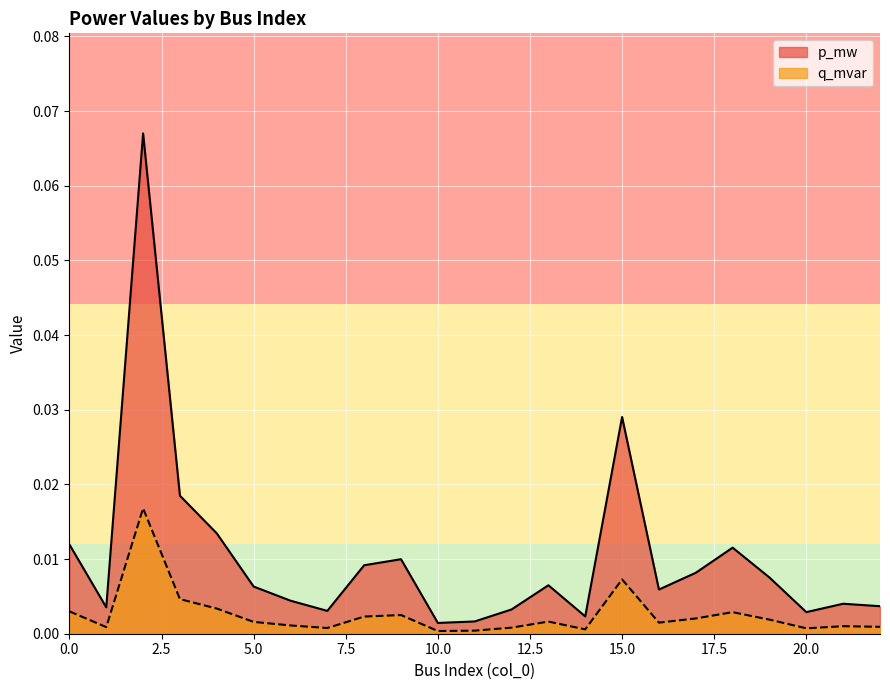

Reading left to right, list all the values displayed in this chart.

p_mw: 0=0.0	1=0.0	2=0.1	3=0.0	4=0.0	5=0.0	6=0.0	7=0.0	8=0.0	9=0.0	10=0.0	11=0.0	12=0.0	13=0.0	14=0.0	15=0.0	16=0.0	17=0.0	18=0.0	19=0.0	20=0.0	21=0.0	22=0.0
q_mvar: 0=0.0	1=0.0	2=0.0	3=0.0	4=0.0	5=0.0	6=0.0	7=0.0	8=0.0	9=0.0	10=0.0	11=0.0	12=0.0	13=0.0	14=0.0	15=0.0	16=0.0	17=0.0	18=0.0	19=0.0	20=0.0	21=0.0	22=0.0